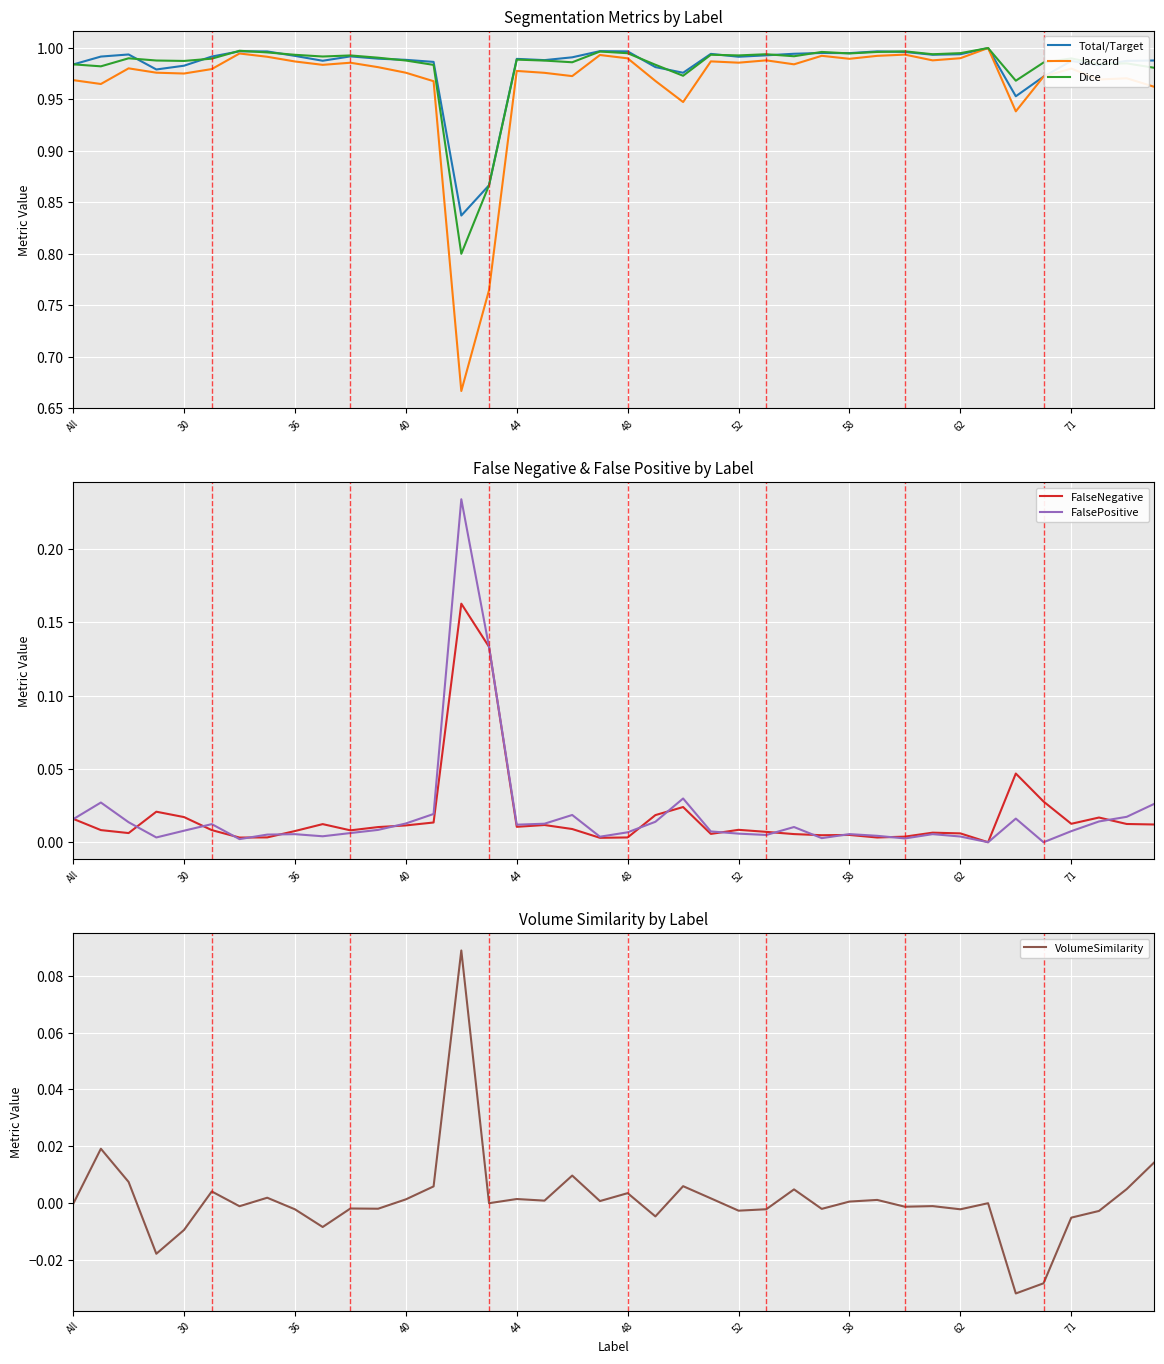

Which series has the largest total across all categories?

Total/Target